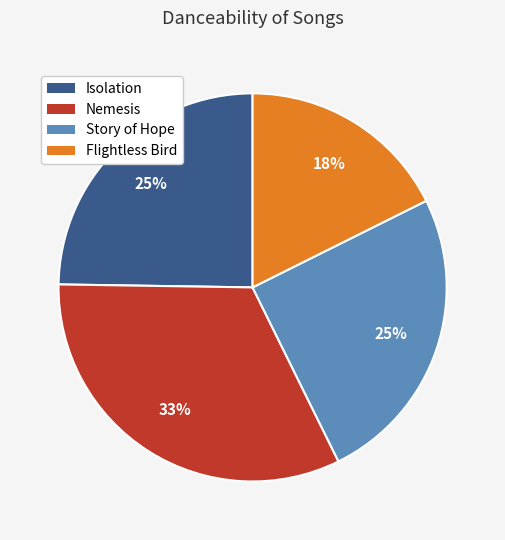

What is the smallest slice in the pie chart?

Flightless Bird